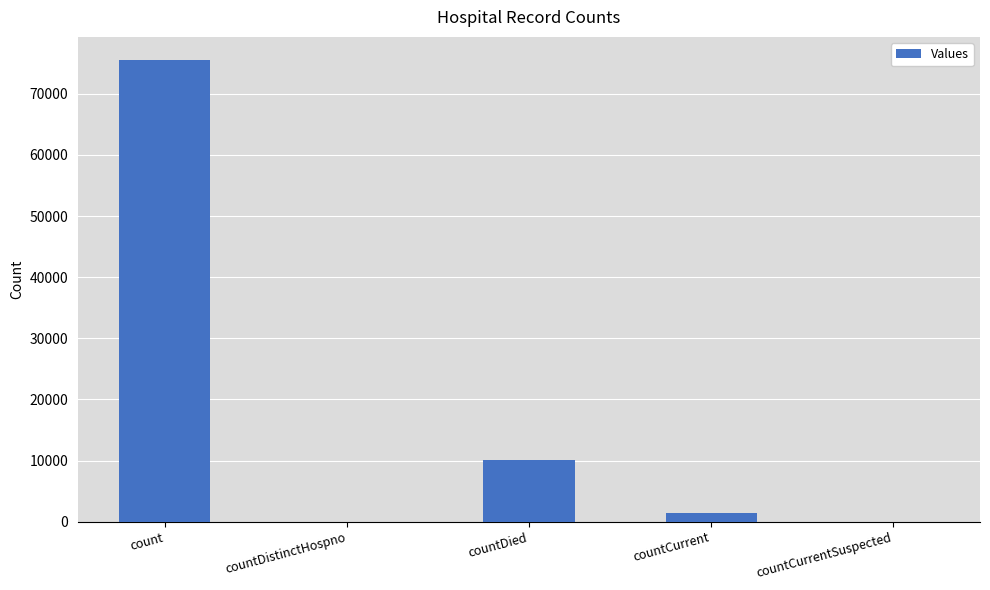

Count the number of categories in the chart.

5